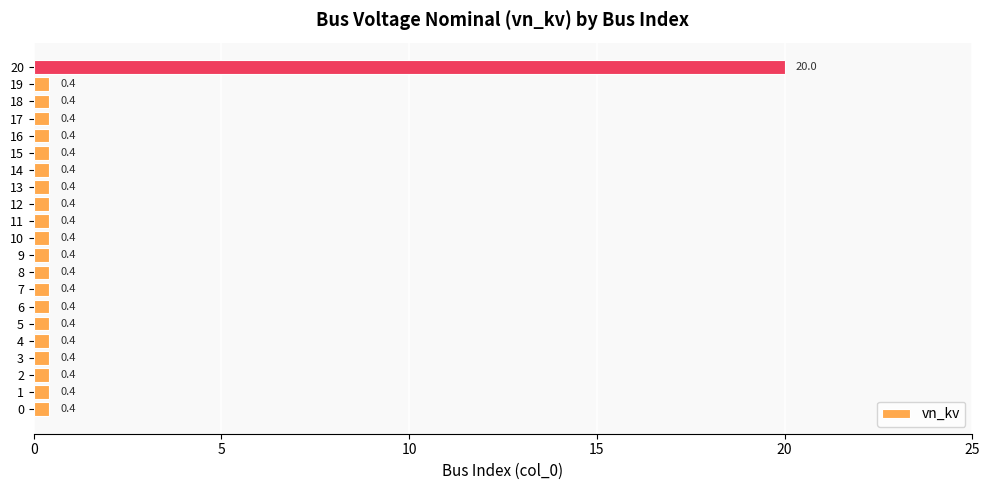

What is the greatest value displayed?

20.0